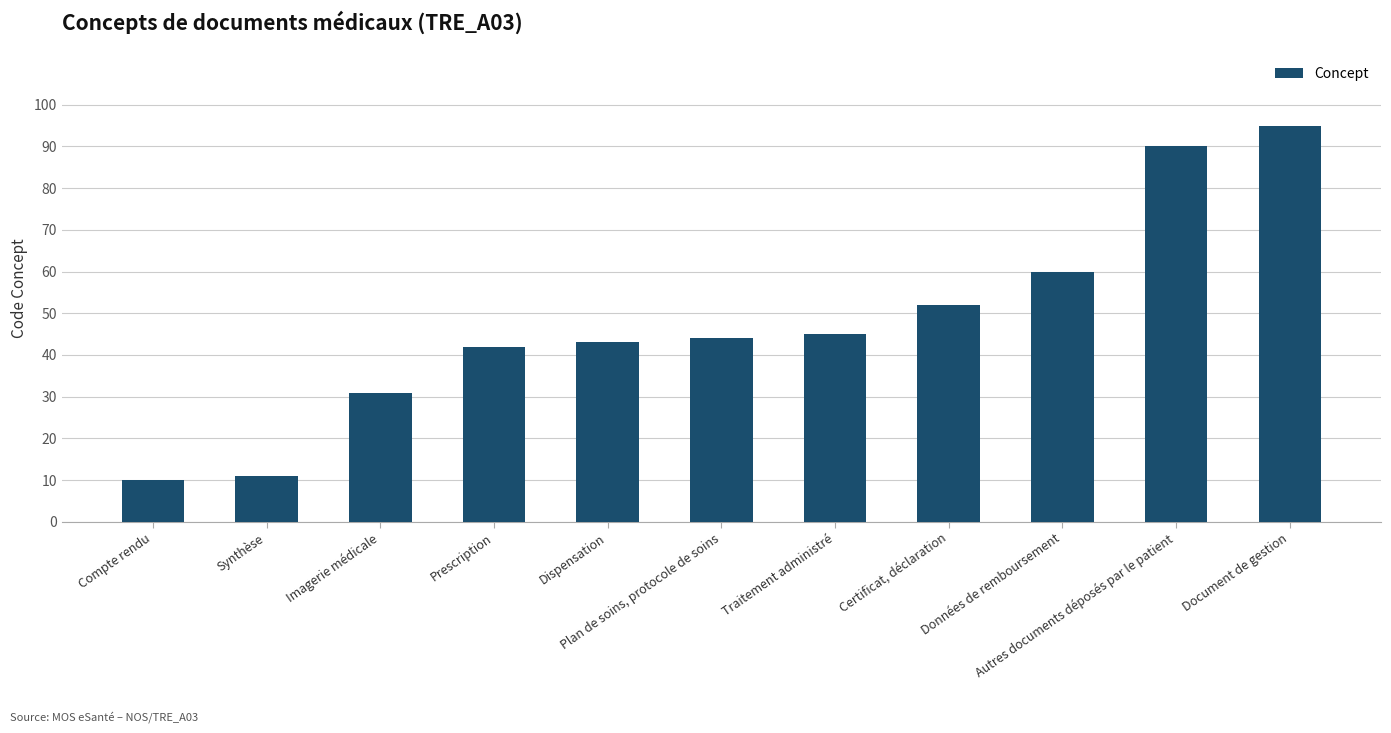

Are the bars grouped side by side (vs. stacked)?

No